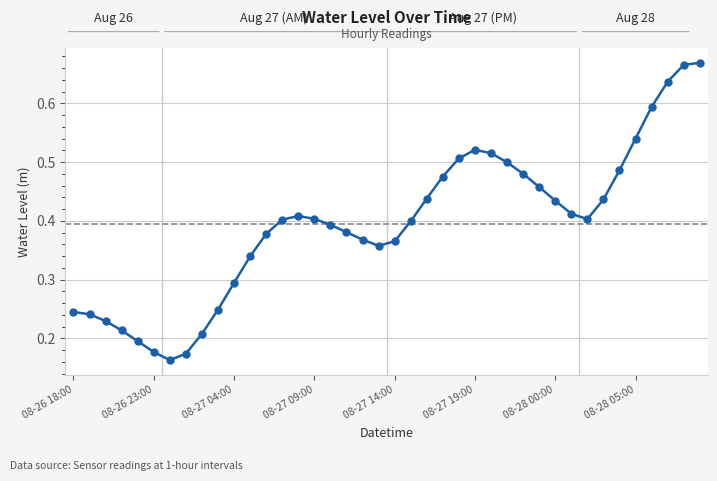

Count the values in the range 0 to 1.

40